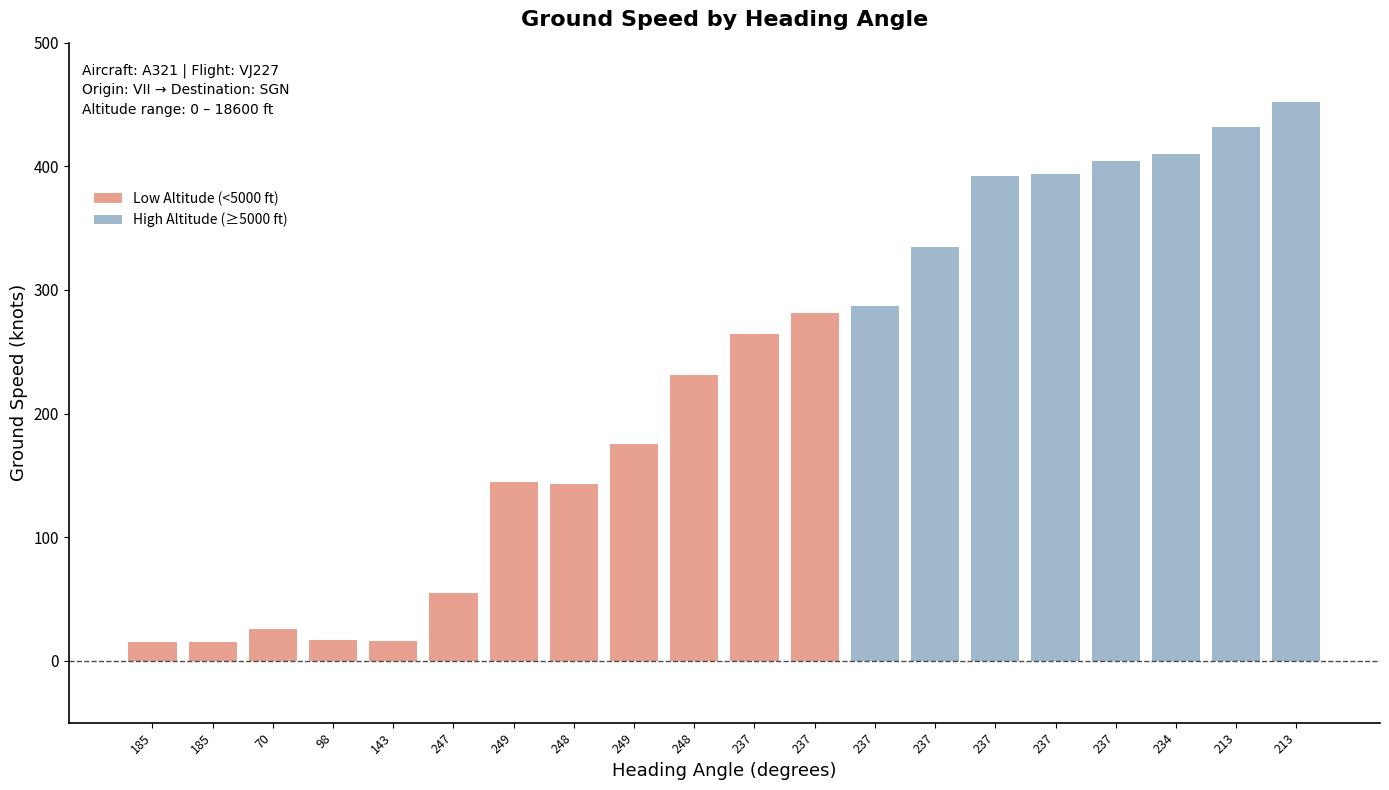

List the labels in order of value, largest first.

213, 213, 234, 237, 237, 237, 237, 237, 237, 237, 248, 249, 249, 248, 247, 70, 98, 143, 185, 185